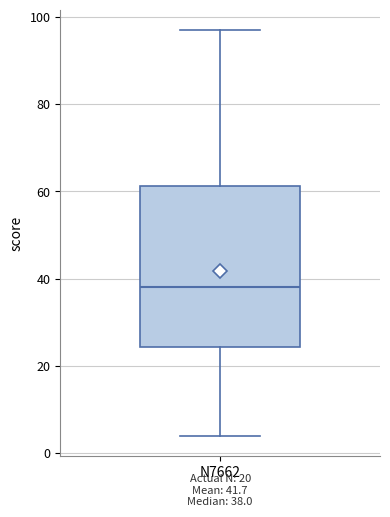

Transcribe this box plot: give where the median line is, the range the box spans, and where the two whiskers end, as read against the y-axis. The values are not printed on the chart, so give them approximately, as read against the axis.

median 38, box 24 to 62, whiskers 4 to 98